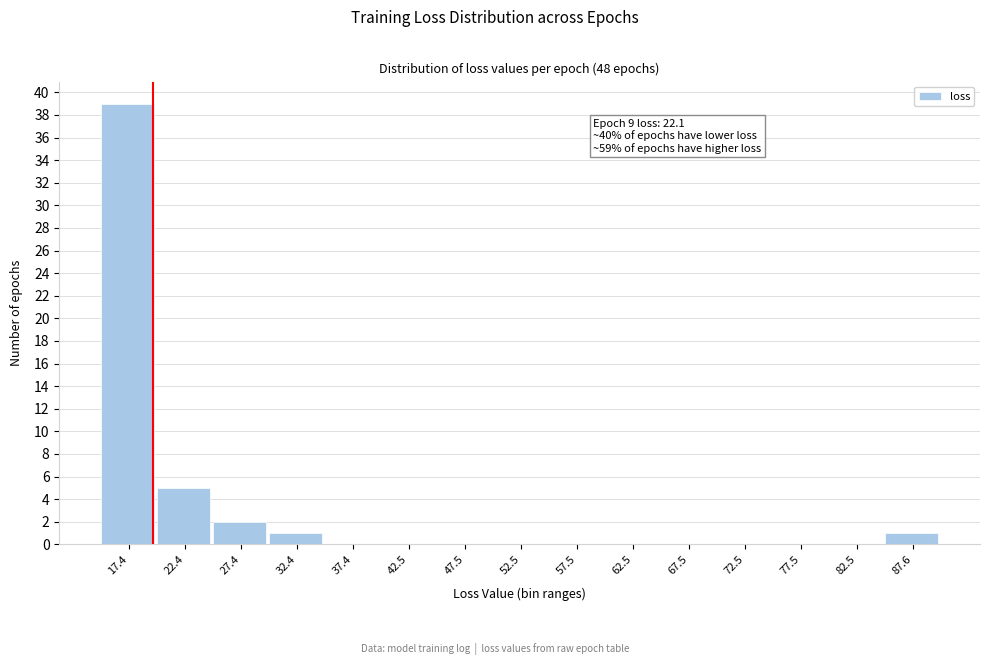

Reading left to right, what are all the values shown in this chart?

17.4=39	22.4=5	27.4=2	32.4=1	37.4=0	42.5=0	47.5=0	52.5=0	57.5=0	62.5=0	67.5=0	72.5=0	77.5=0	82.5=0	87.6=1